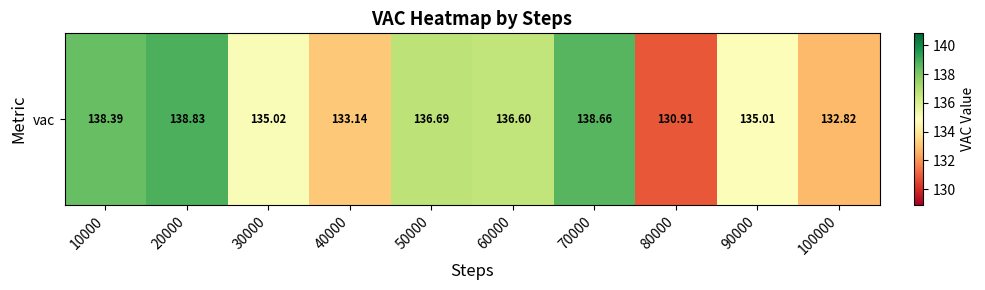

Reading left to right, transcribe all the data shown in this chart.

10000=138.4	20000=138.8	30000=135.0	40000=133.1	50000=136.7	60000=136.6	70000=138.7	80000=130.9	90000=135.0	100000=132.8